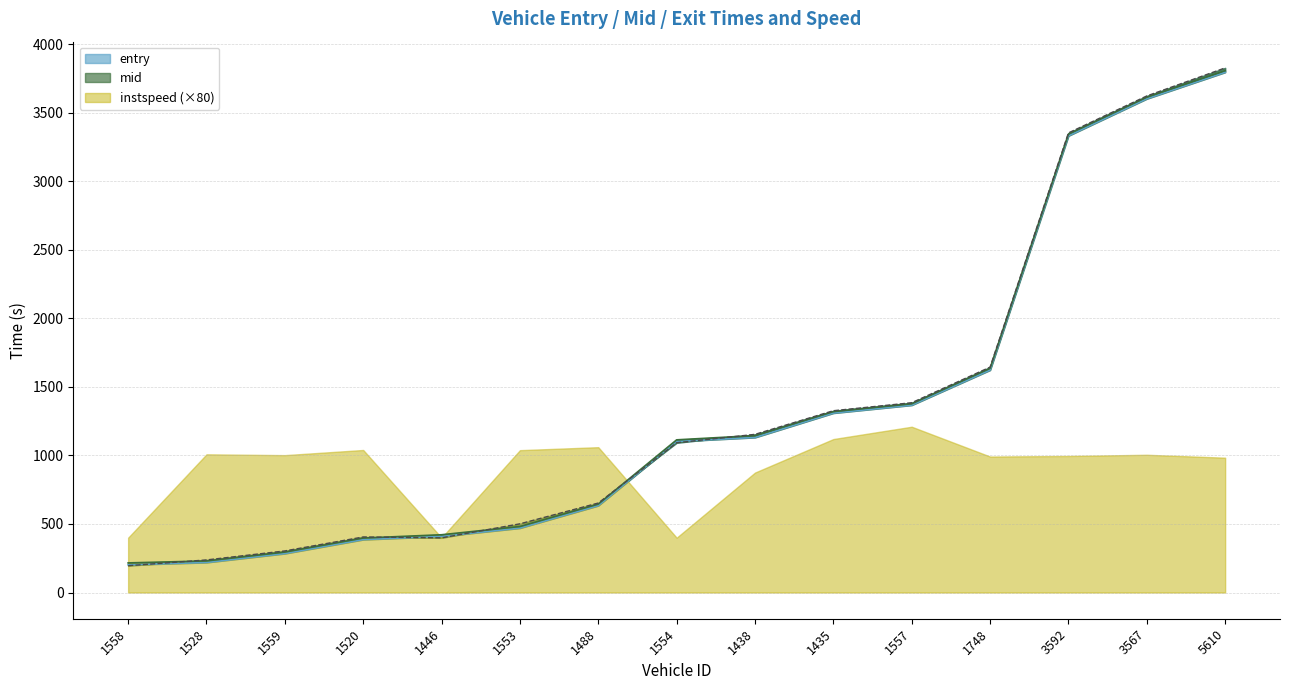

Which has a higher value, 1748 or 3567?

3567